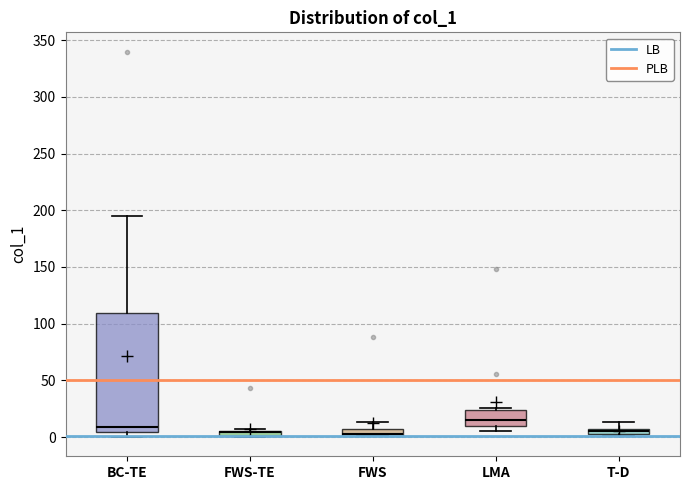

Comparing the boxes themselves (not the whiskers), which one is the tallest?

BC-TE